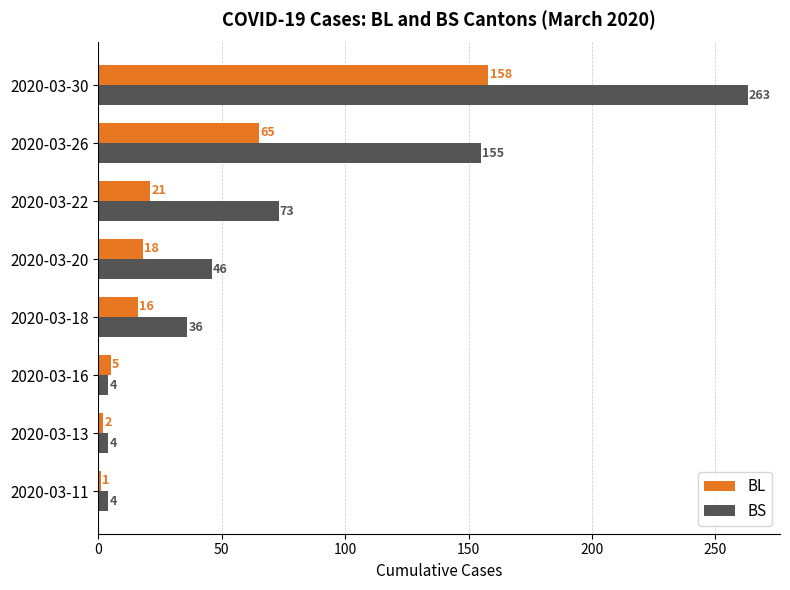

Which series changed the most between 2020-03-20 and 2020-03-30?

BS